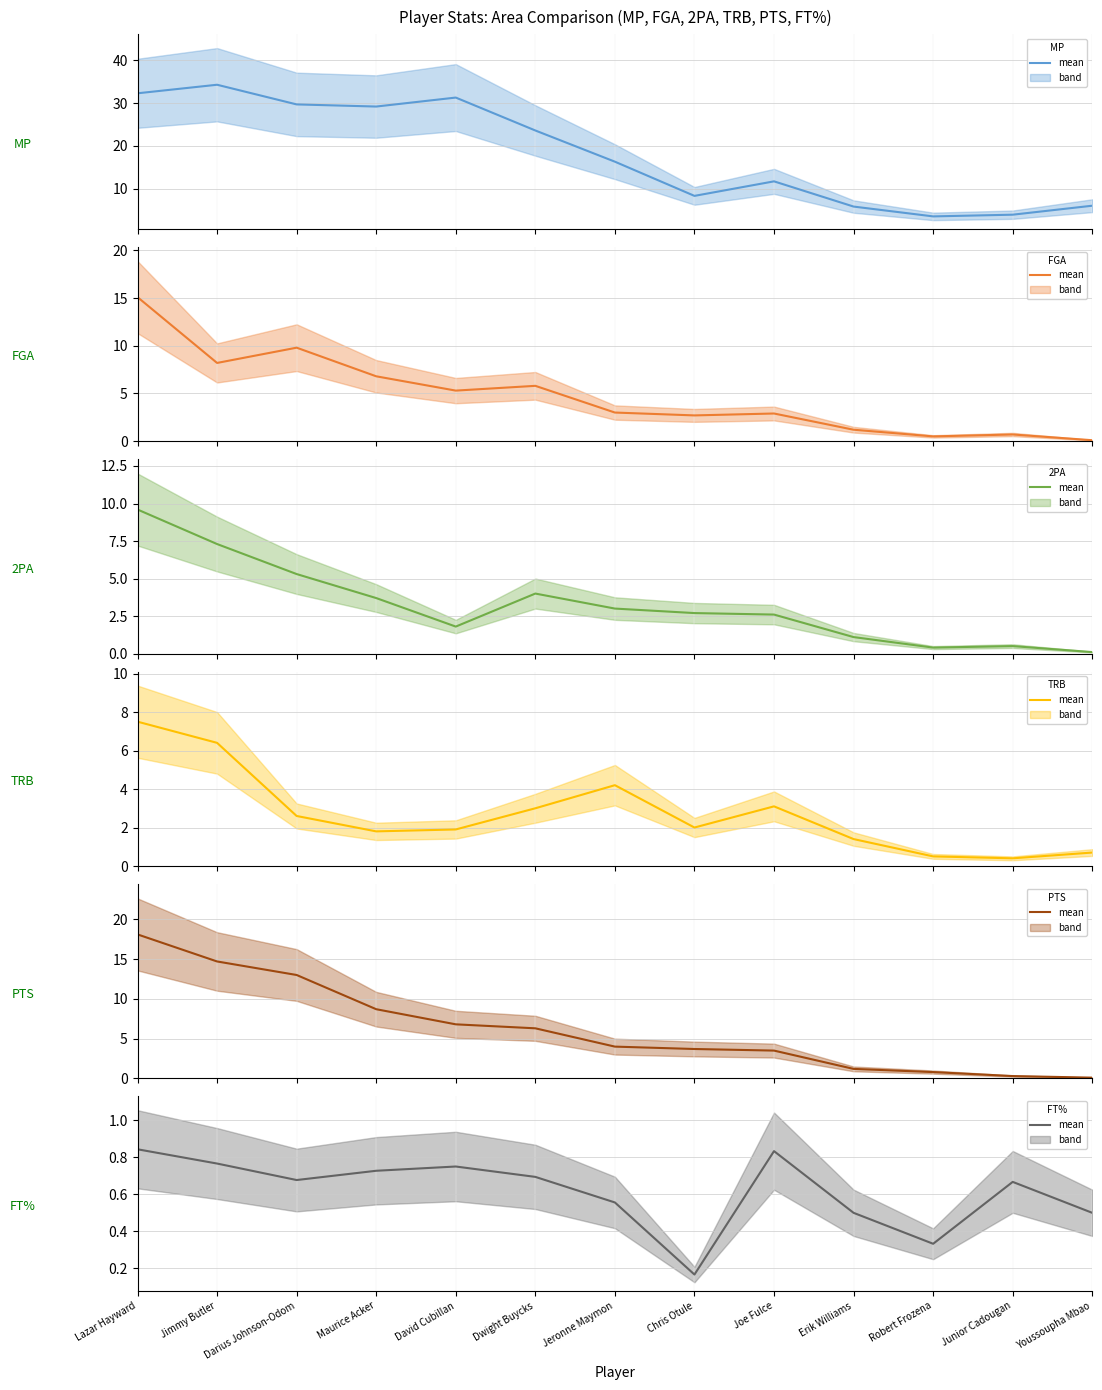

Is this an area chart (filled region under the line)?

No